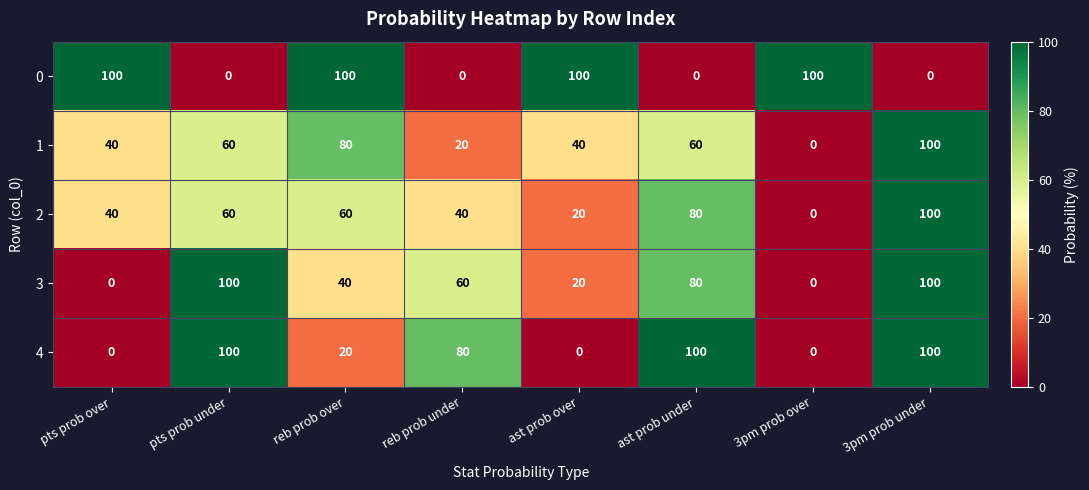

What is the difference between the maximum and minimum values in the 4 series?

100